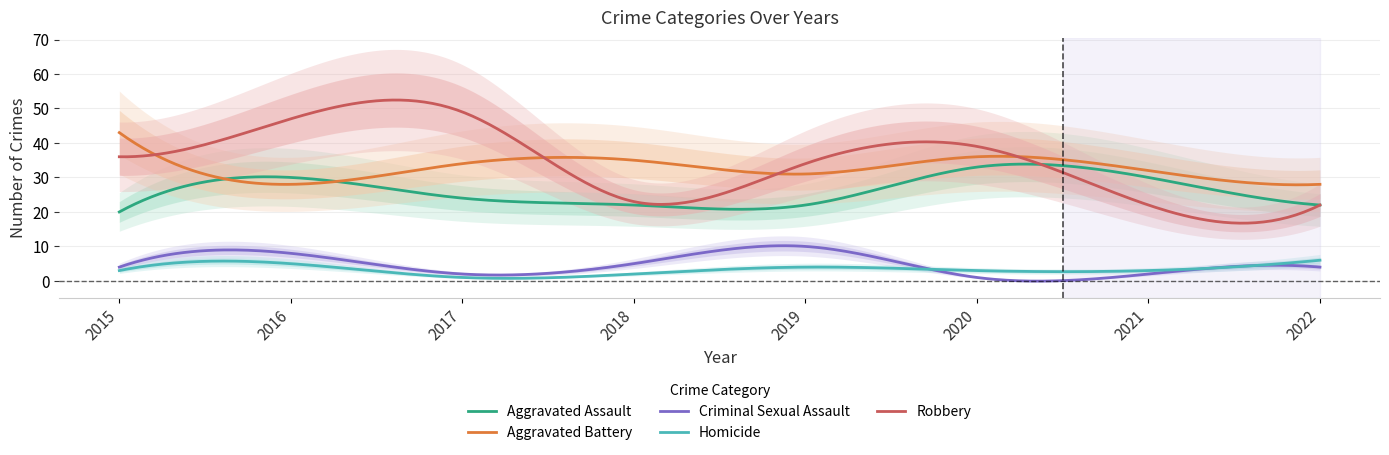

Is it true that Homicide equals 5 at 2020?

False